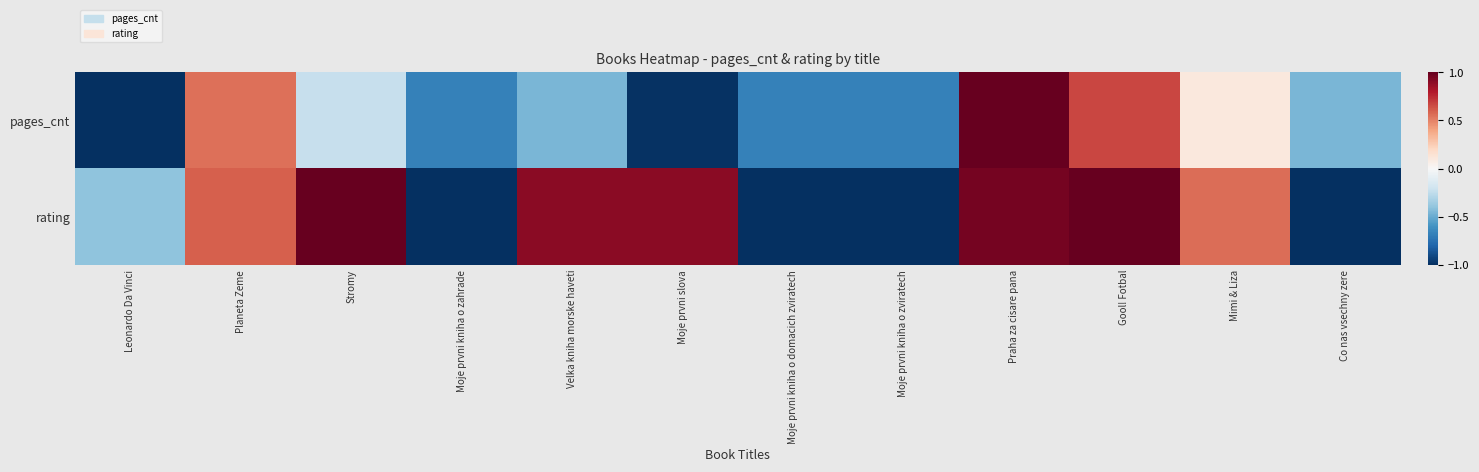

Reading left to right, extract all data points from this chart.

pages_cnt: Leonardo Da Vinci=-1.0	Planeta Zeme=0.6	Stromy=-0.2	Moje prvni kniha o zahrade=-0.7	Velka kniha morske haveti=-0.5	Moje prvni slova=-1.0	Moje prvni kniha o domacich zviratech=-0.7	Moje prvni kniha o zviratech=-0.7	Praha za cisare pana=1.0	Gool! Fotbal=0.7	Mimi & Liza=0.1	Co nas vsechny zere=-0.5
rating: Leonardo Da Vinci=-0.4	Planeta Zeme=0.6	Stromy=1.0	Moje prvni kniha o zahrade=-1.0	Velka kniha morske haveti=0.9	Moje prvni slova=0.9	Moje prvni kniha o domacich zviratech=-1.0	Moje prvni kniha o zviratech=-1.0	Praha za cisare pana=1.0	Gool! Fotbal=1.0	Mimi & Liza=0.6	Co nas vsechny zere=-1.0